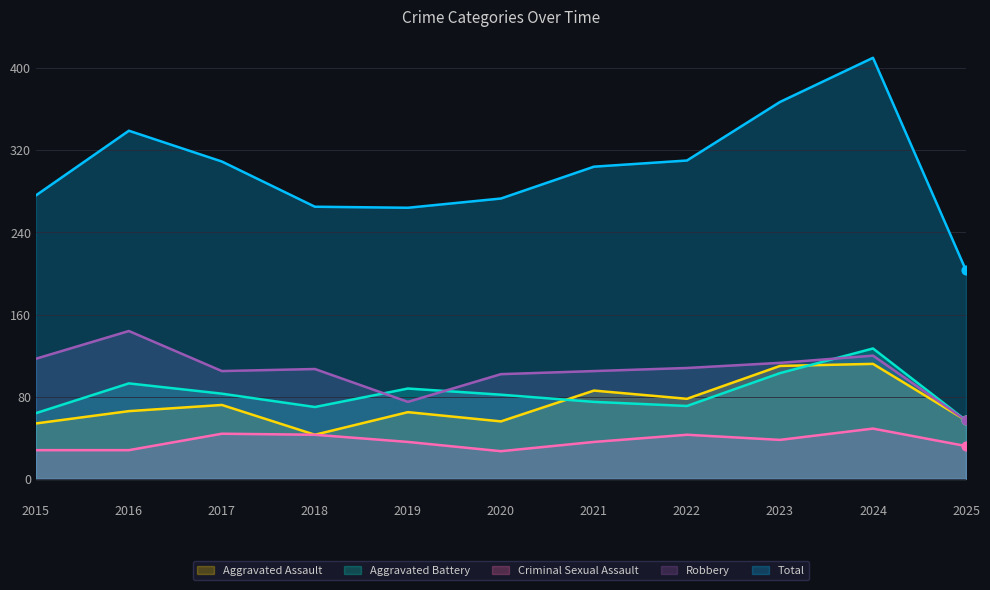

Which series has the largest Y range (max minus min)?

Total